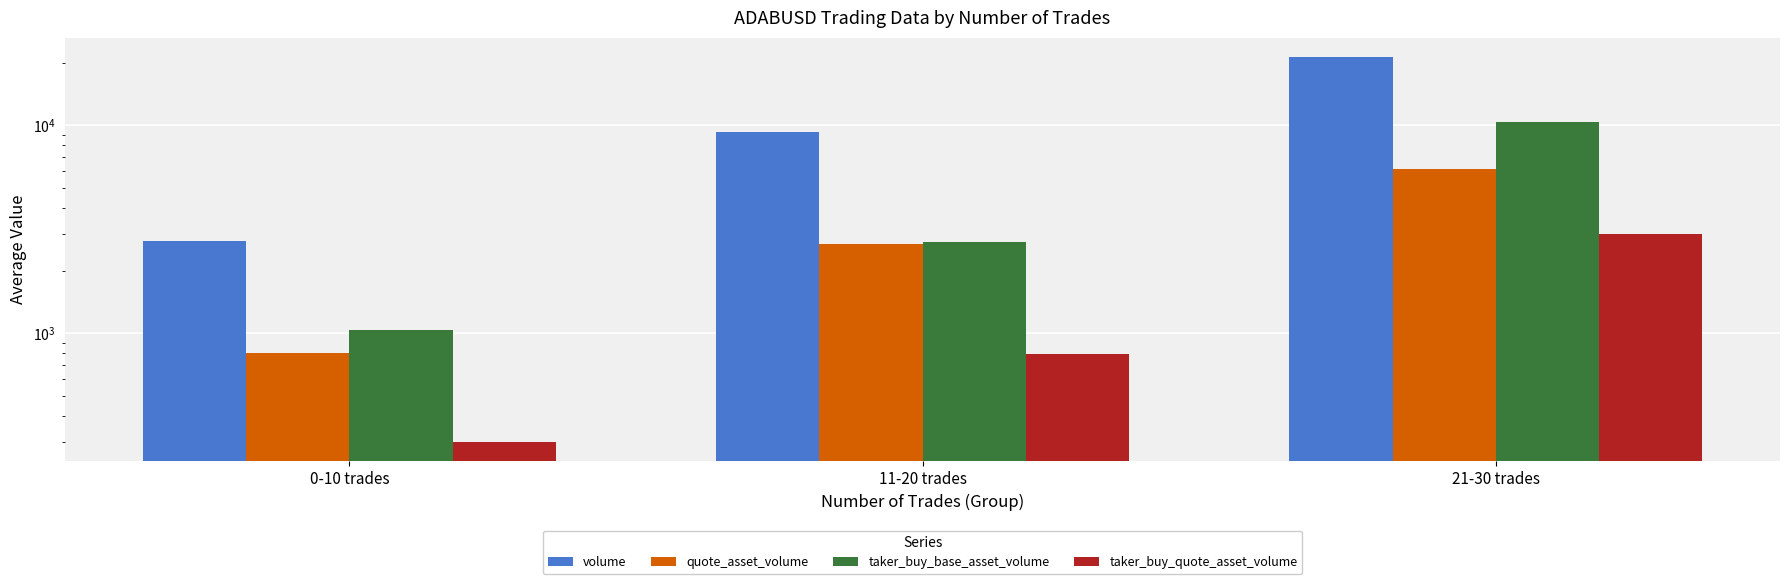

Which series has the largest total across all categories?

volume